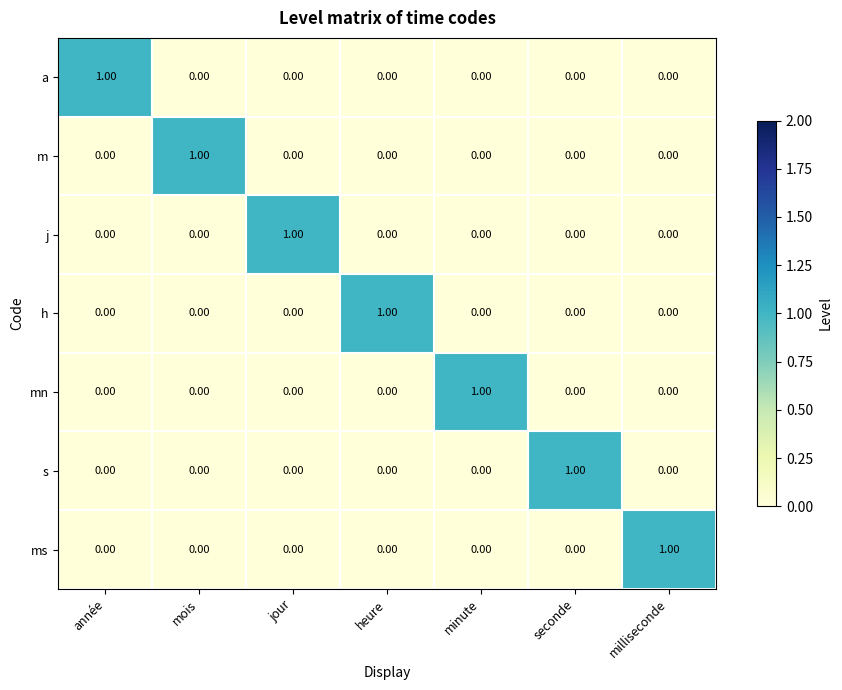

At which label does a reach its peak?

année